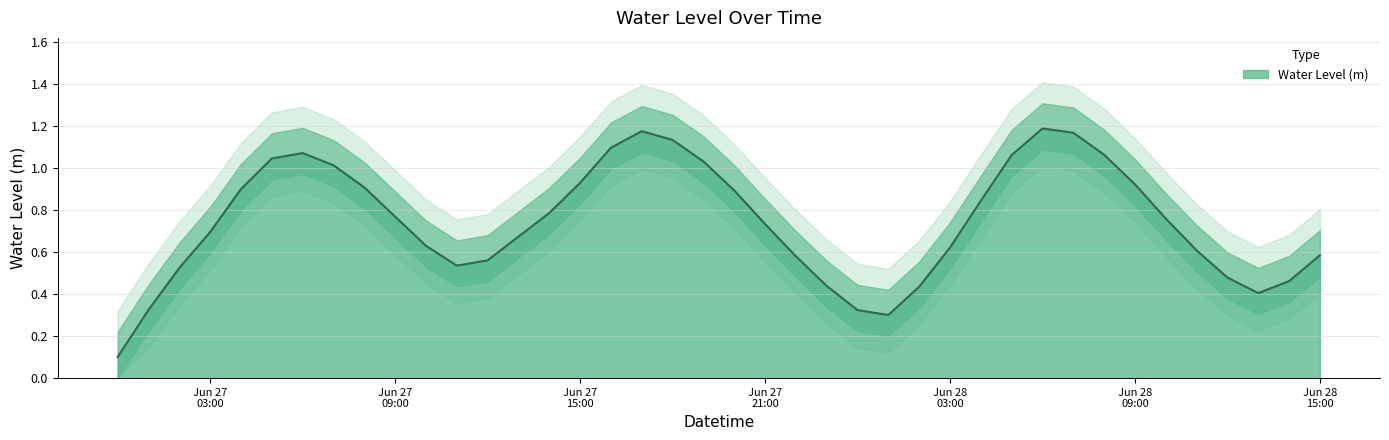

What is the sum of the values at 2023-06-27 13:00:00 and 2023-06-27 06:00:00?

1.7